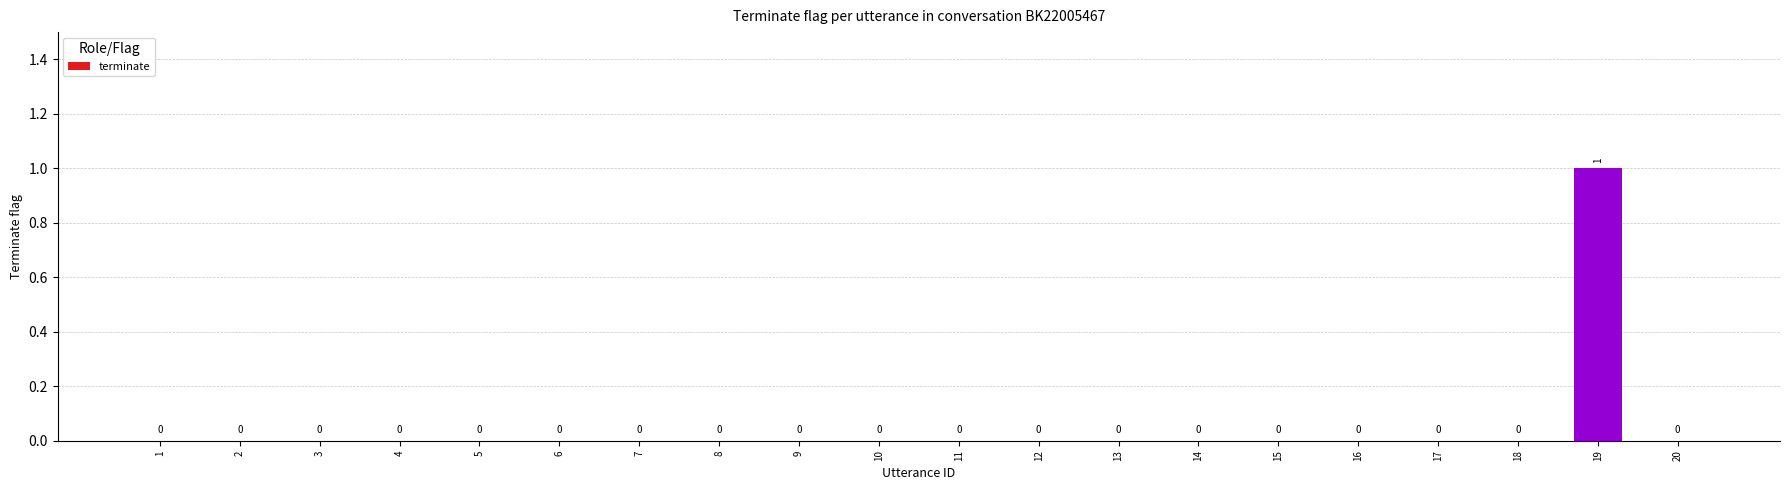

The chart shows a value of 0 at 3. True or false?

True